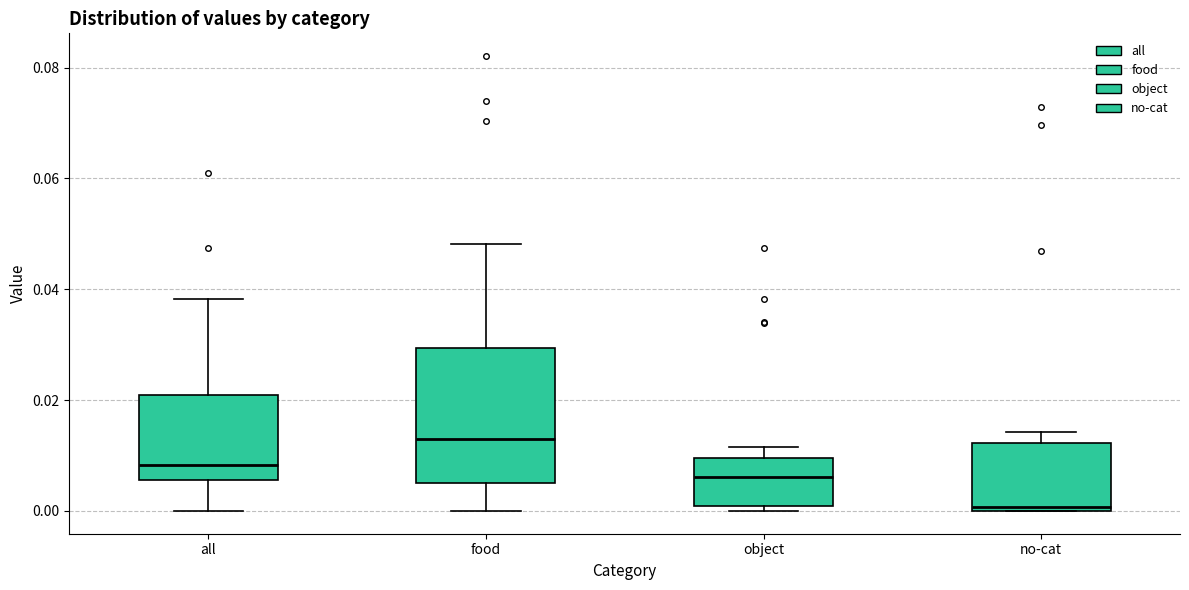

Where is the lower edge of the box for object on the y-axis? The values are not printed on the chart, so give them approximately, as read against the axis.

0.000